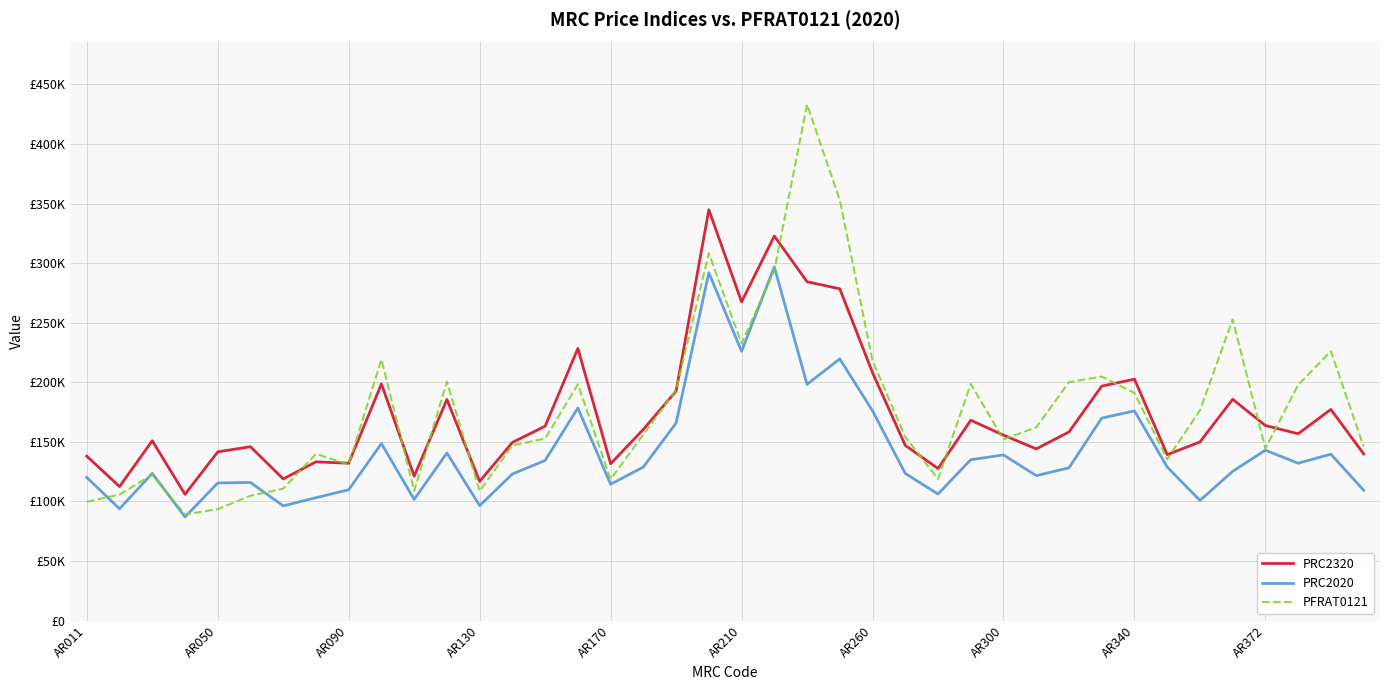

True or false: PRC2320 and PRC2020 intersect in this chart.

False